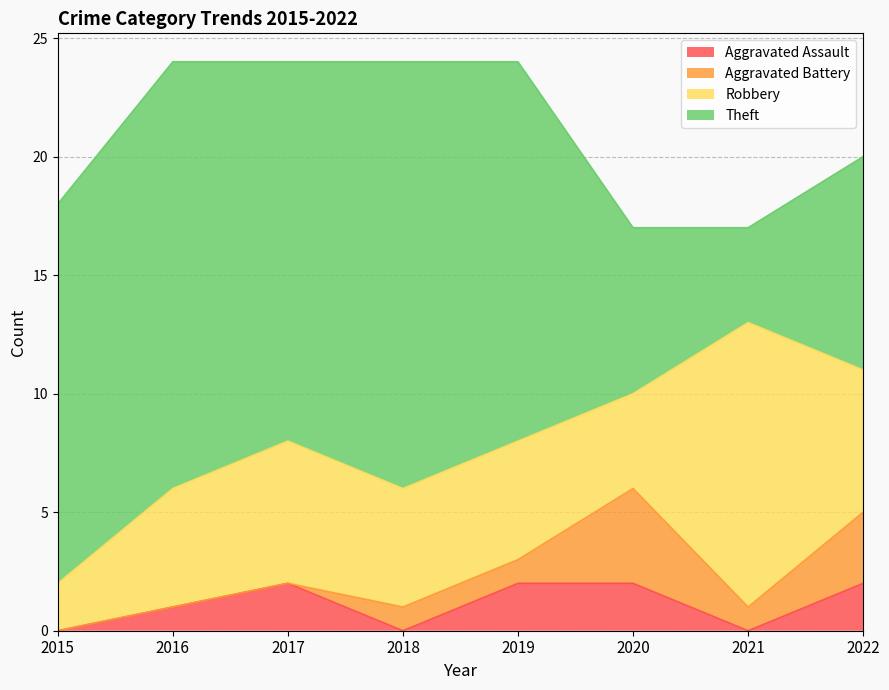

What is the value of the Robbery point at the 1st from the left?

2